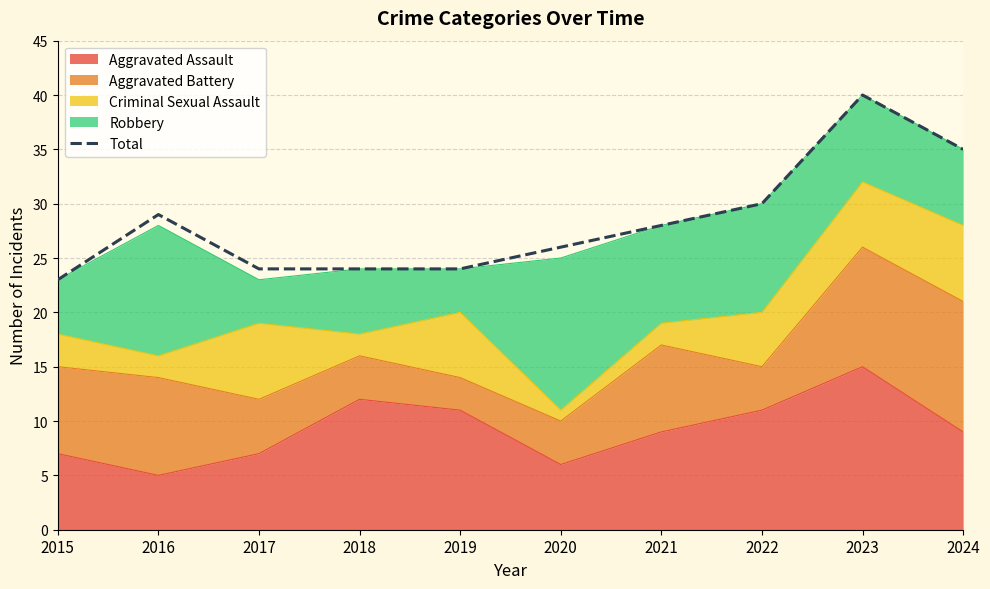

Reading left to right, transcribe all the data shown in this chart.

2015=23	2016=29	2017=24	2018=24	2019=24	2020=26	2021=28	2022=30	2023=40	2024=35